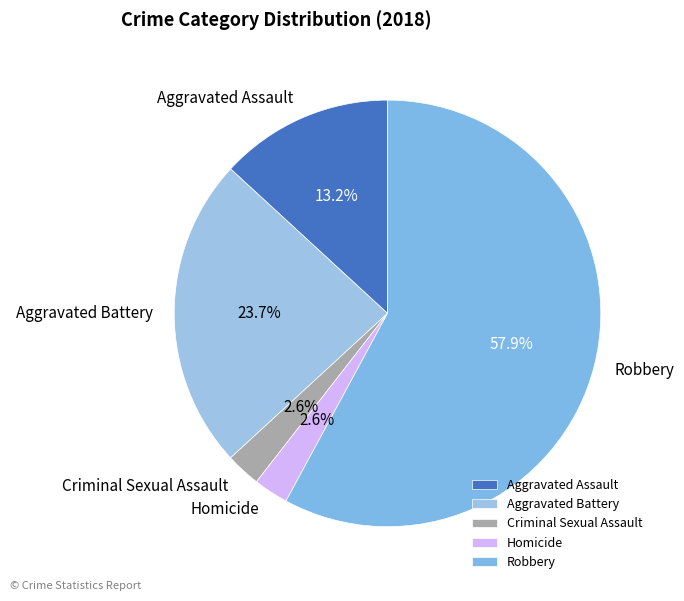

How many segments does this pie chart have?

5